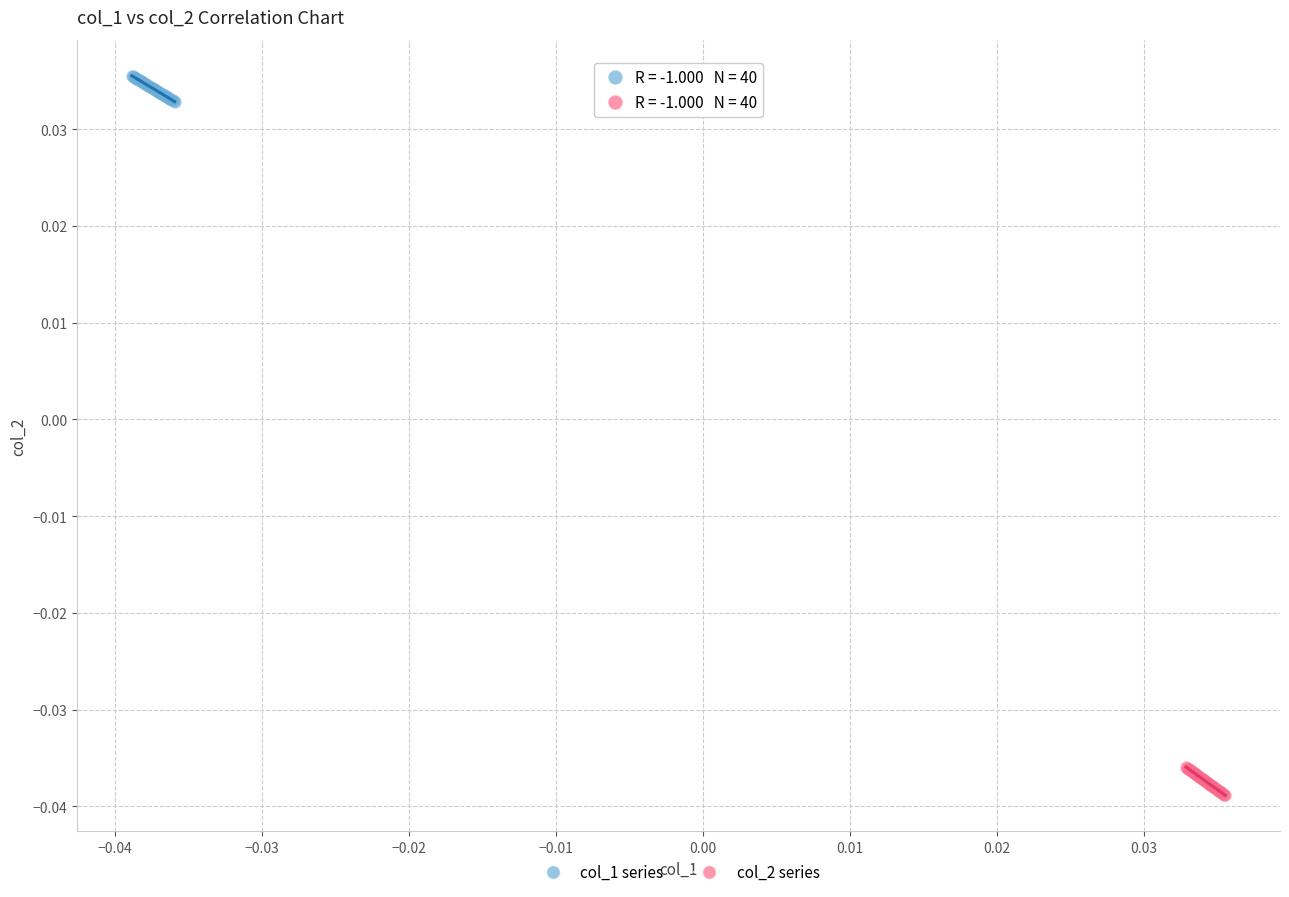

Which series reaches the maximum Y coordinate?

col_1 series